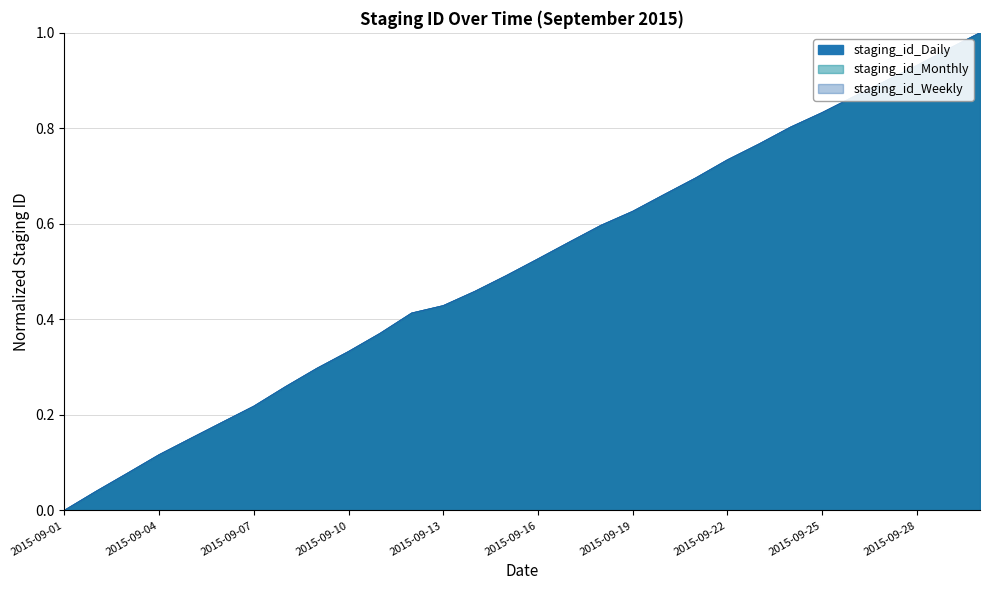

Rank the series at 2015-09-08 from lowest to highest value.

staging_id_Daily, staging_id_Weekly, staging_id_Monthly